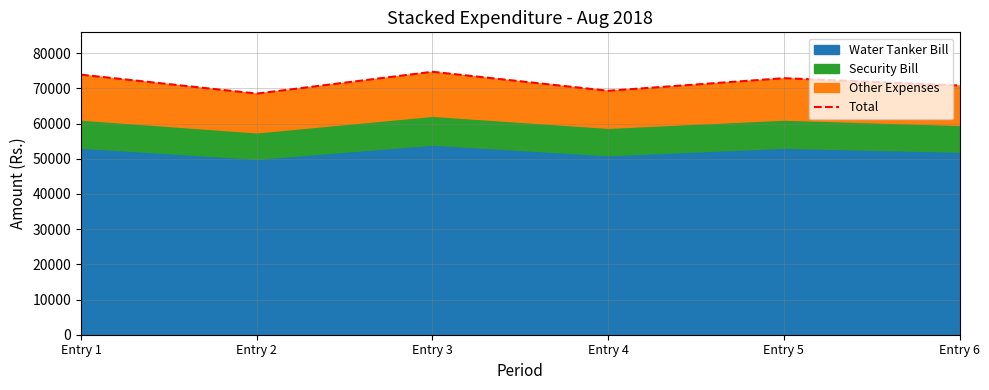

How many interior local peaks (higher than both neighbors) does the data have?

2